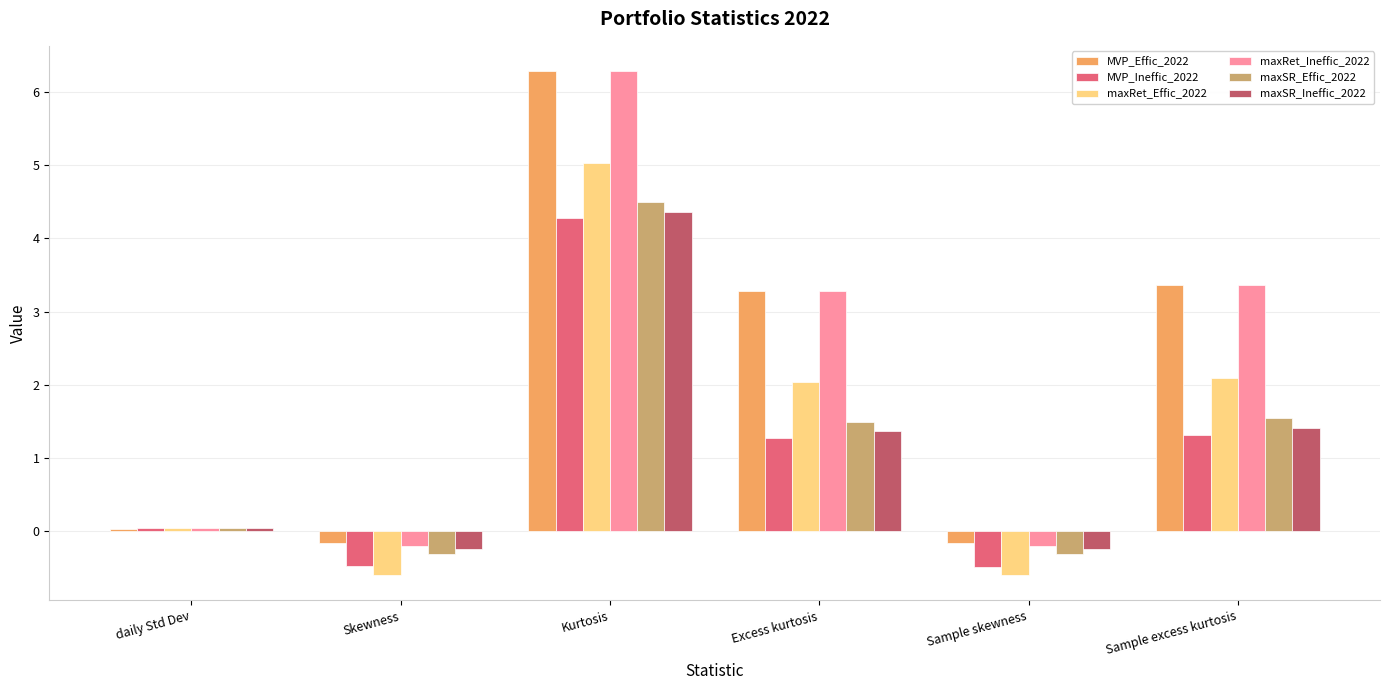

How many values in maxRet_Effic_2022 are below zero?

2